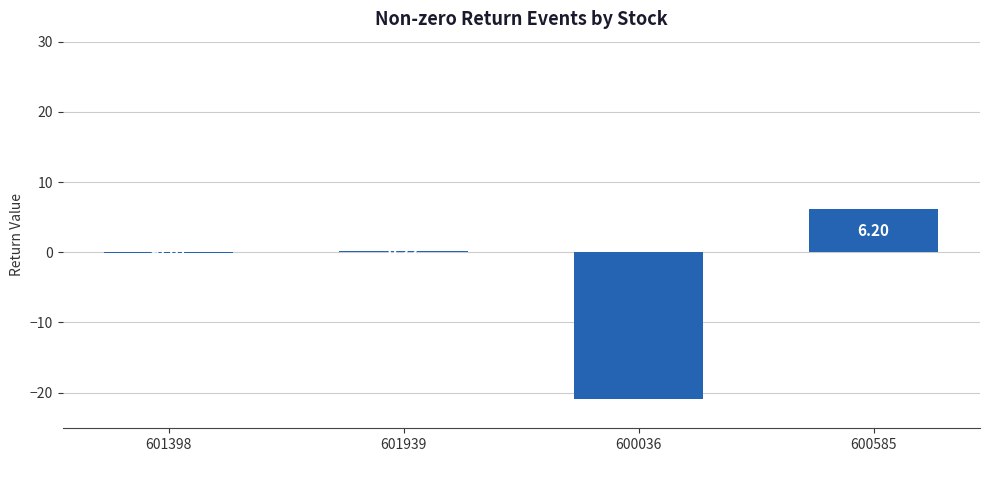

Between 600585 and 601398, which is larger?

600585